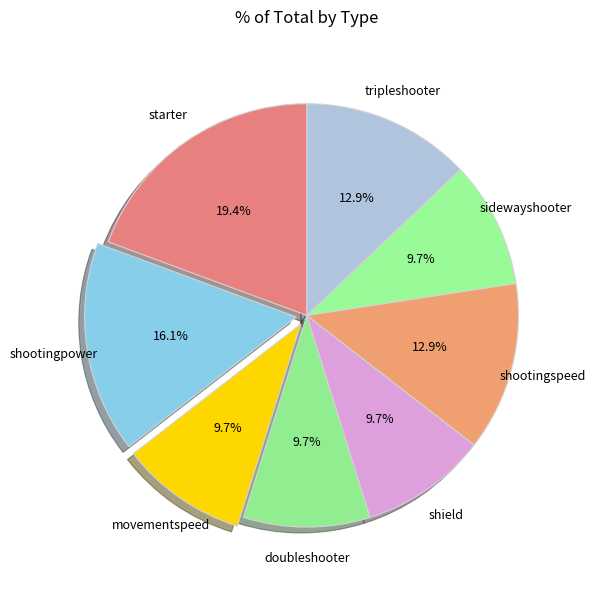

Is there a majority slice in this chart?

No